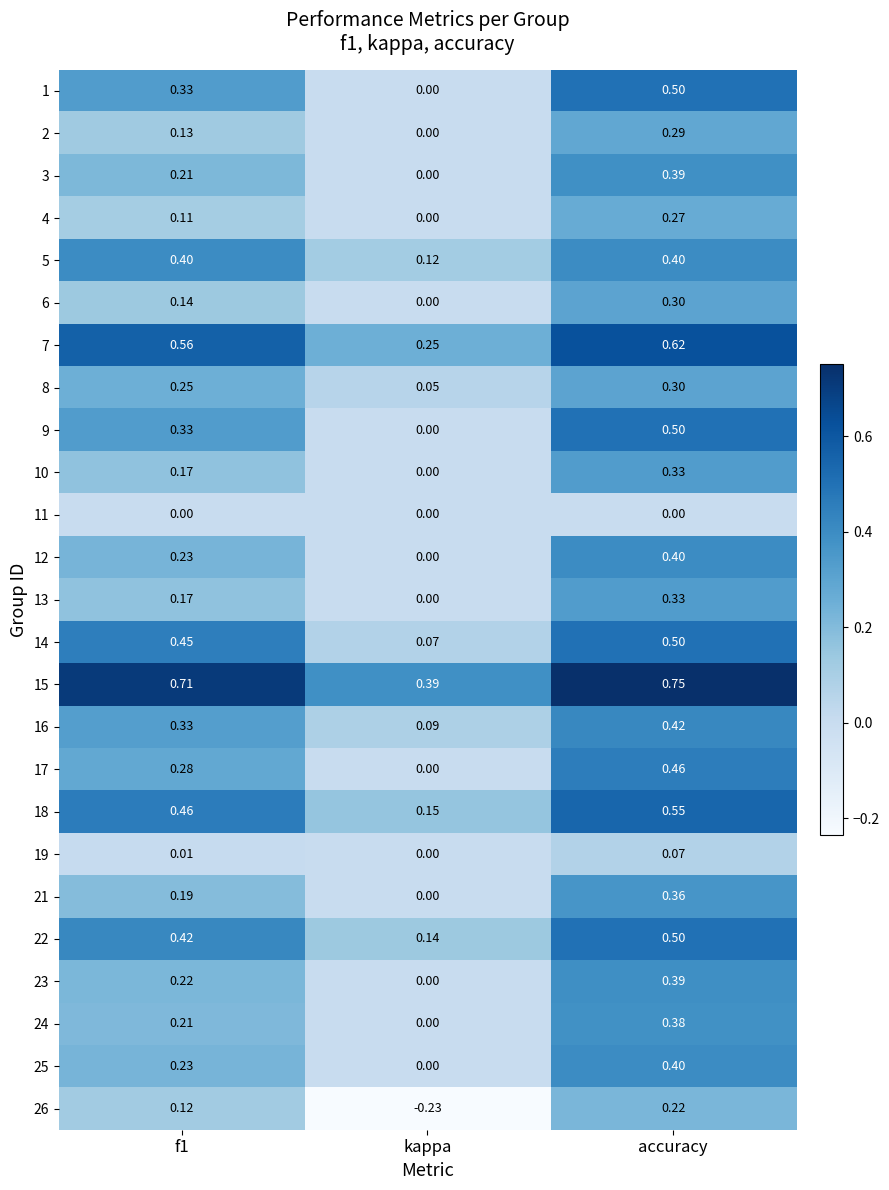

At which category does the chart reach its peak across all series?

accuracy